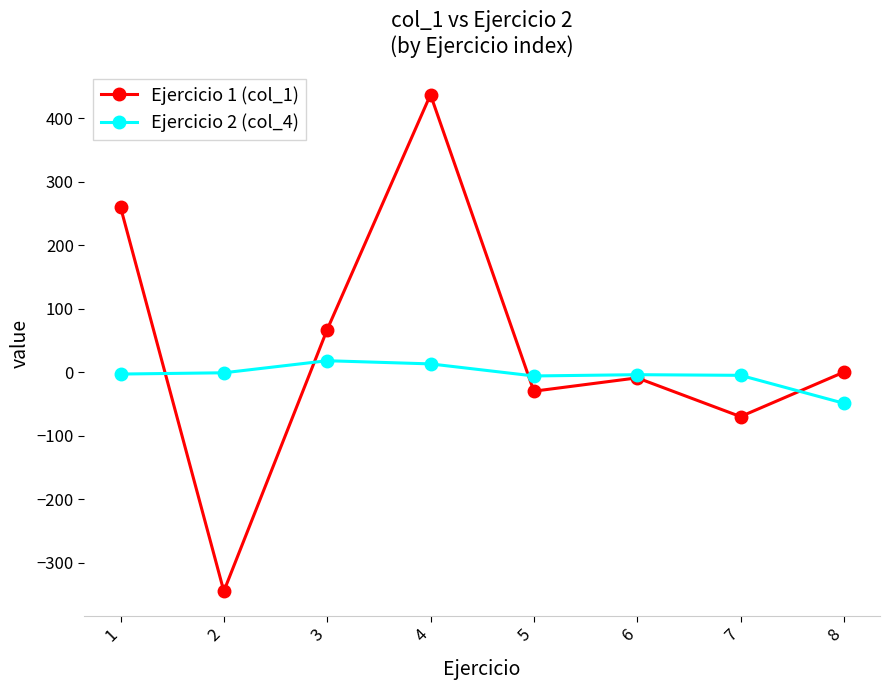

List the series in order of their peak value, highest first.

Ejercicio 1 (col_1), Ejercicio 2 (col_4)